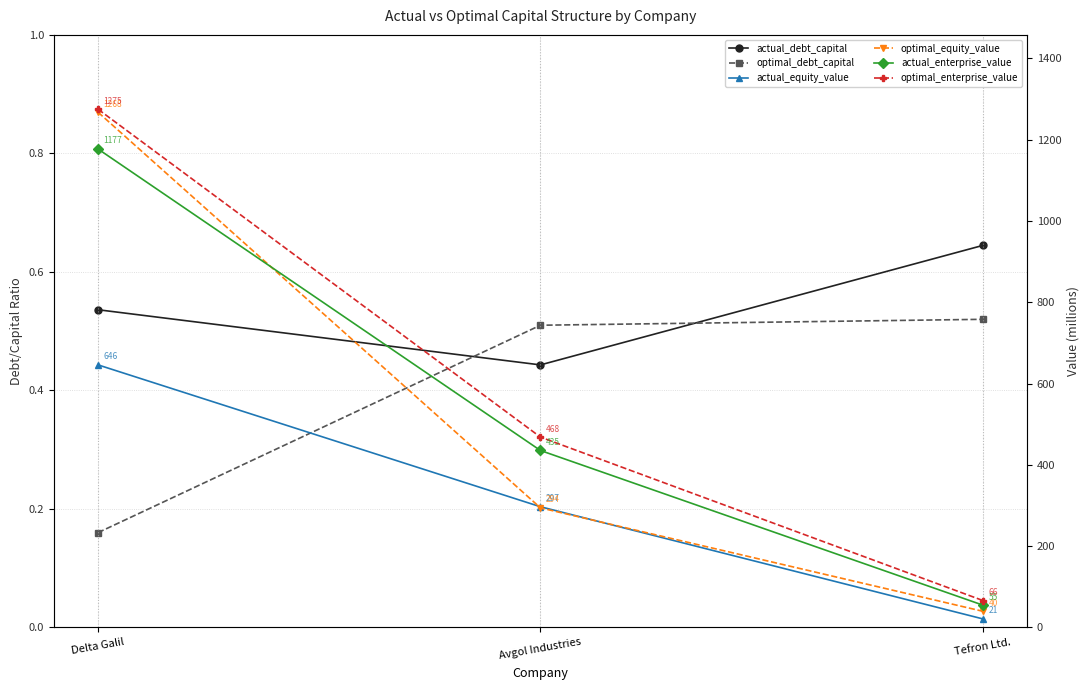

Read the optimal_debt_capital value at Tefron Ltd..

0.5